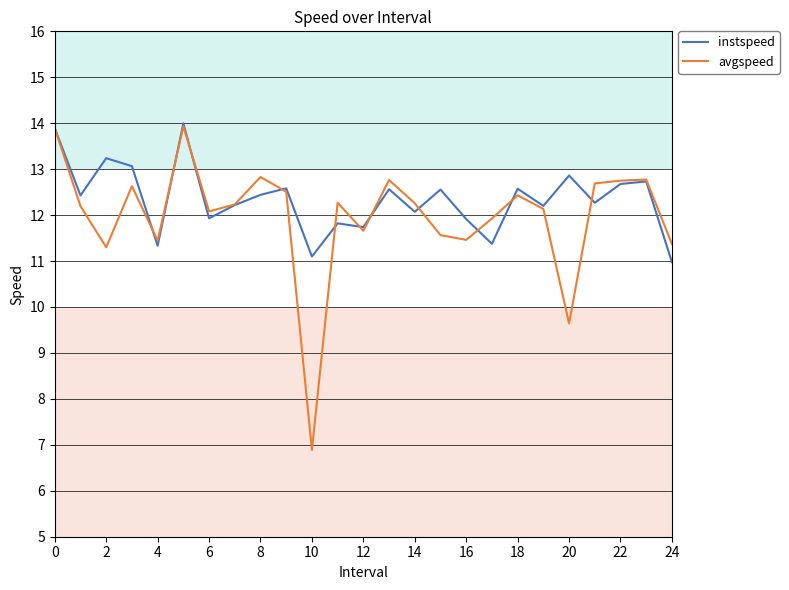

What is the lowest value of the avgspeed series?

6.9